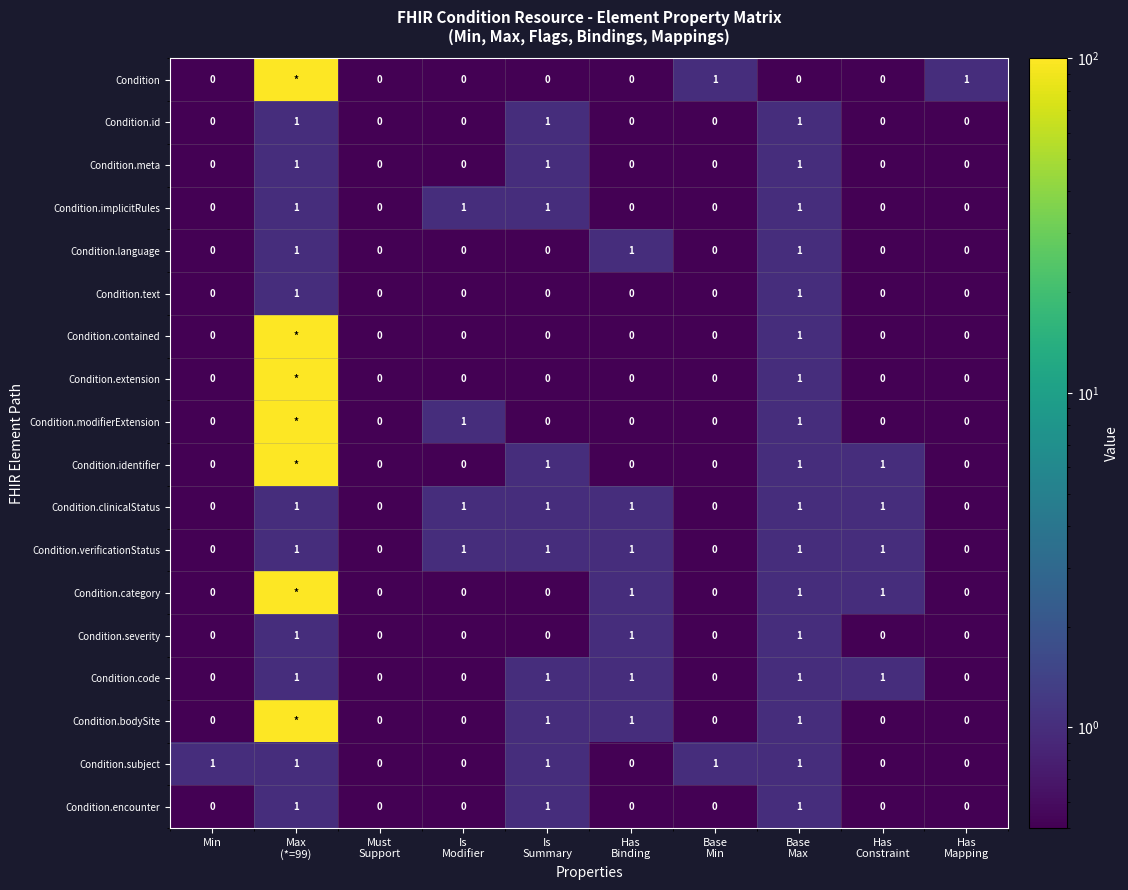

What is the sum of all Condition.implicitRules values?

4